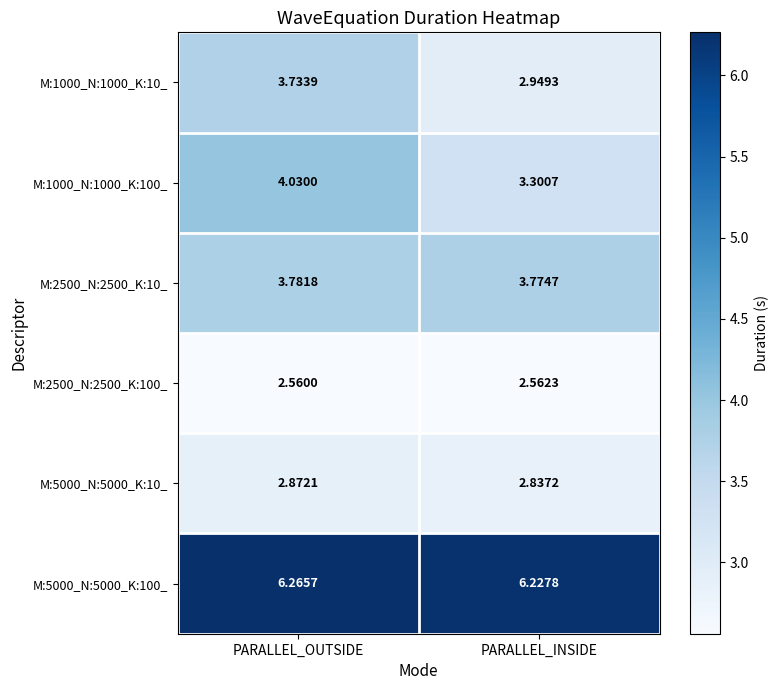

At which label is M:2500_N:2500_K:100_ closest to 2?

PARALLEL_OUTSIDE